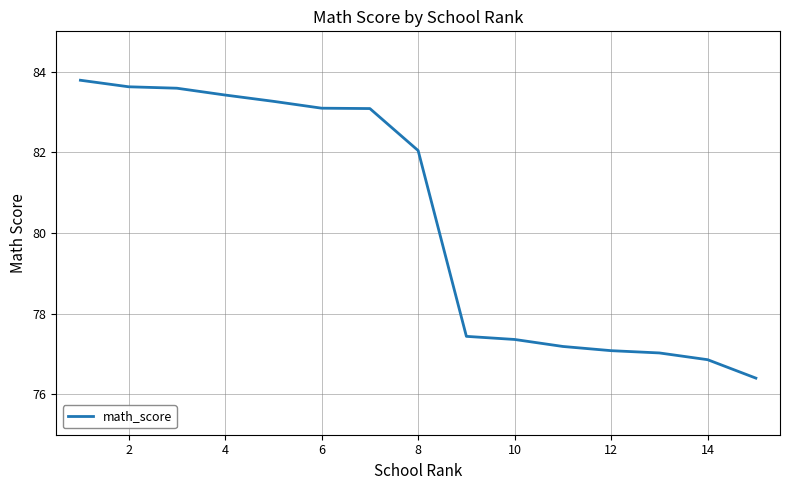

What is the minimum value shown in the chart?

76.4